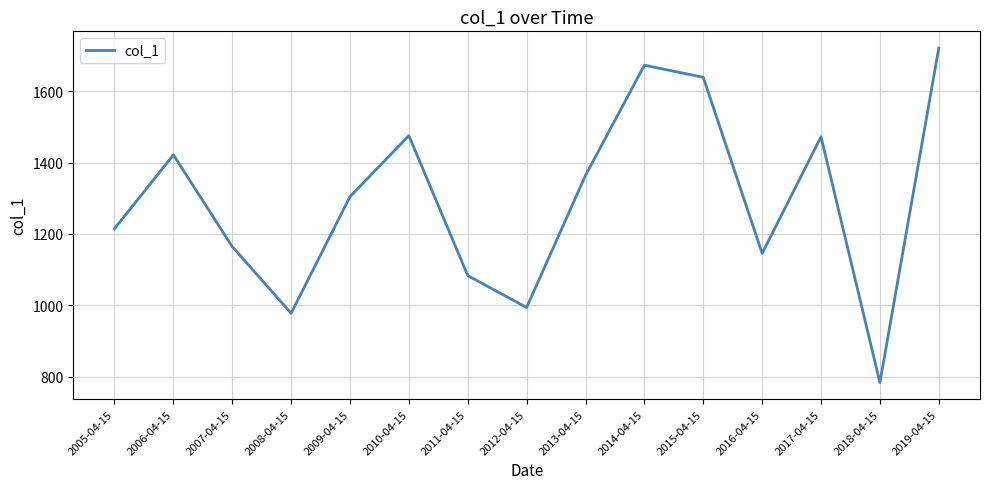

Does the chart have visible grid lines?

Yes